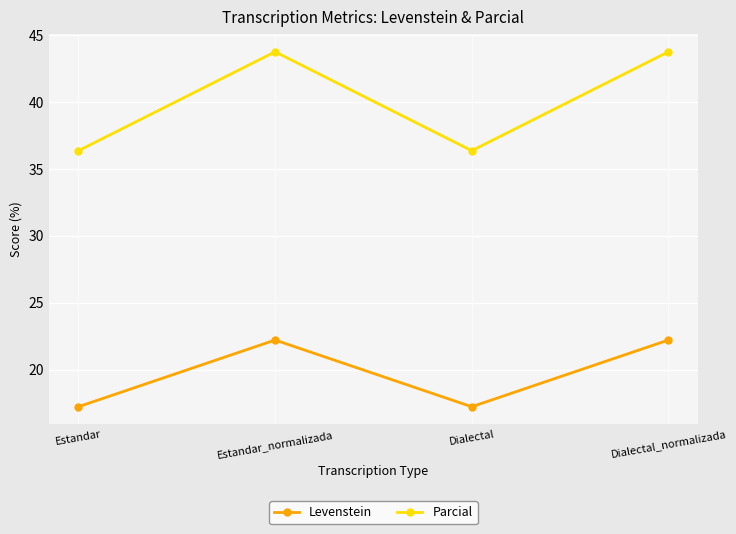

What is the maximum value shown in the chart?

43.8